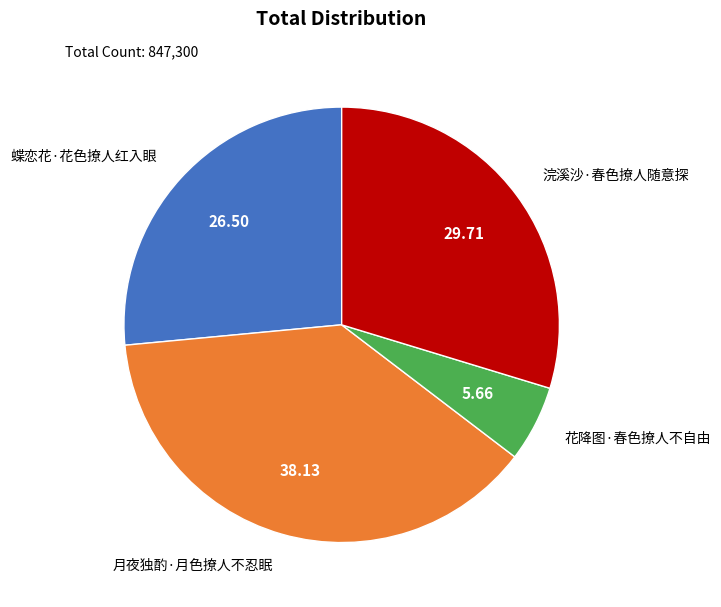

What is the ratio of the value at 蝶恋花·花色撩人红入眼 to the value at 浣溪沙·春色撩人随意探?

0.9